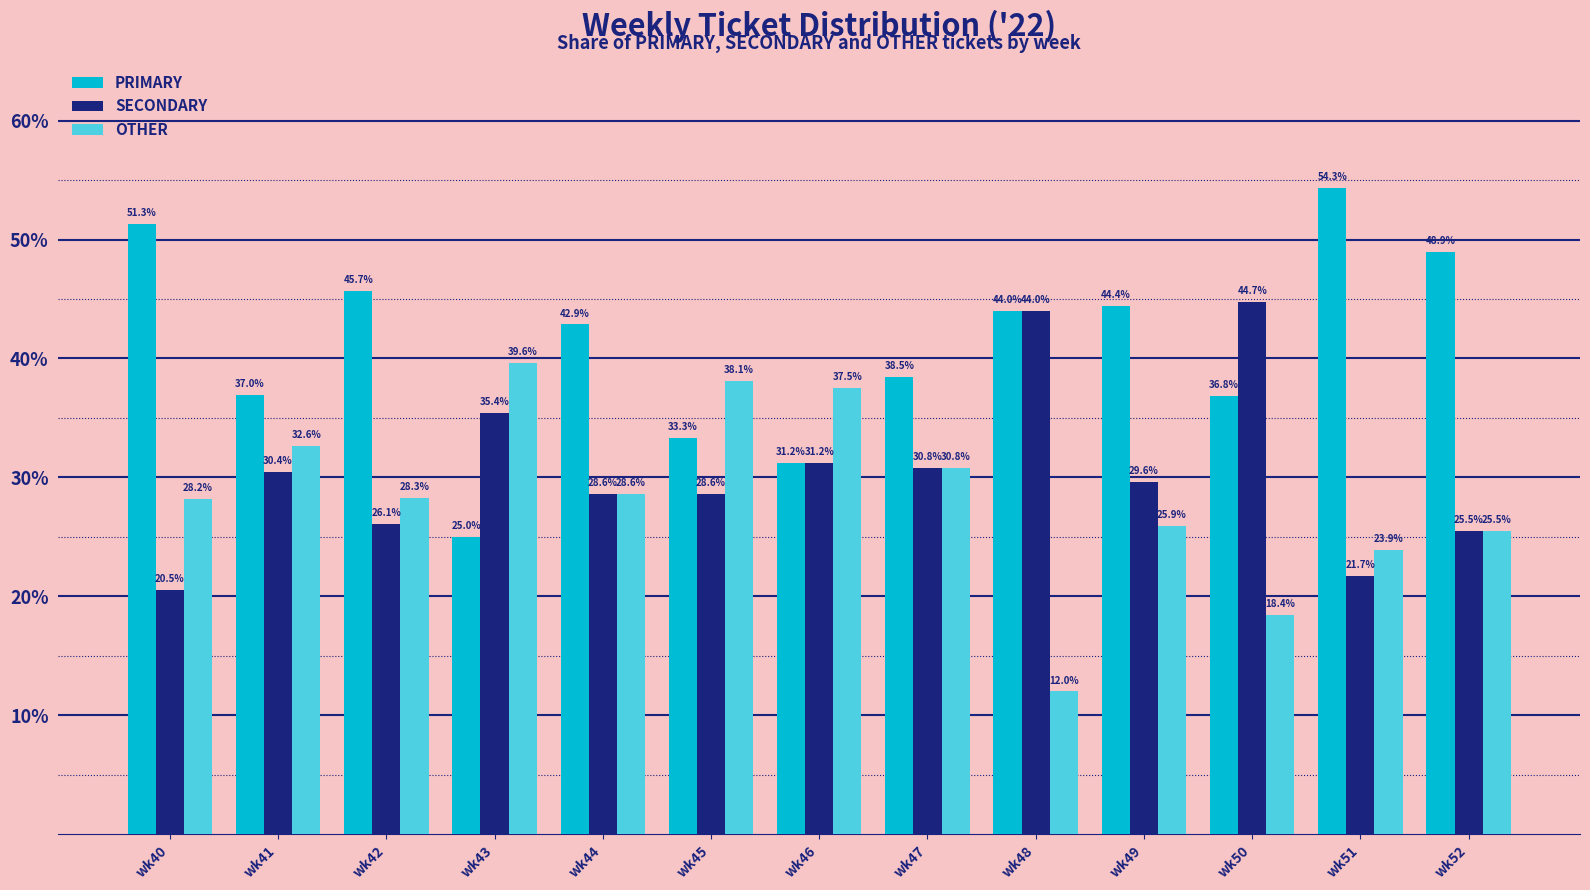

What are all the series names shown in the legend?

PRIMARY, SECONDARY, OTHER